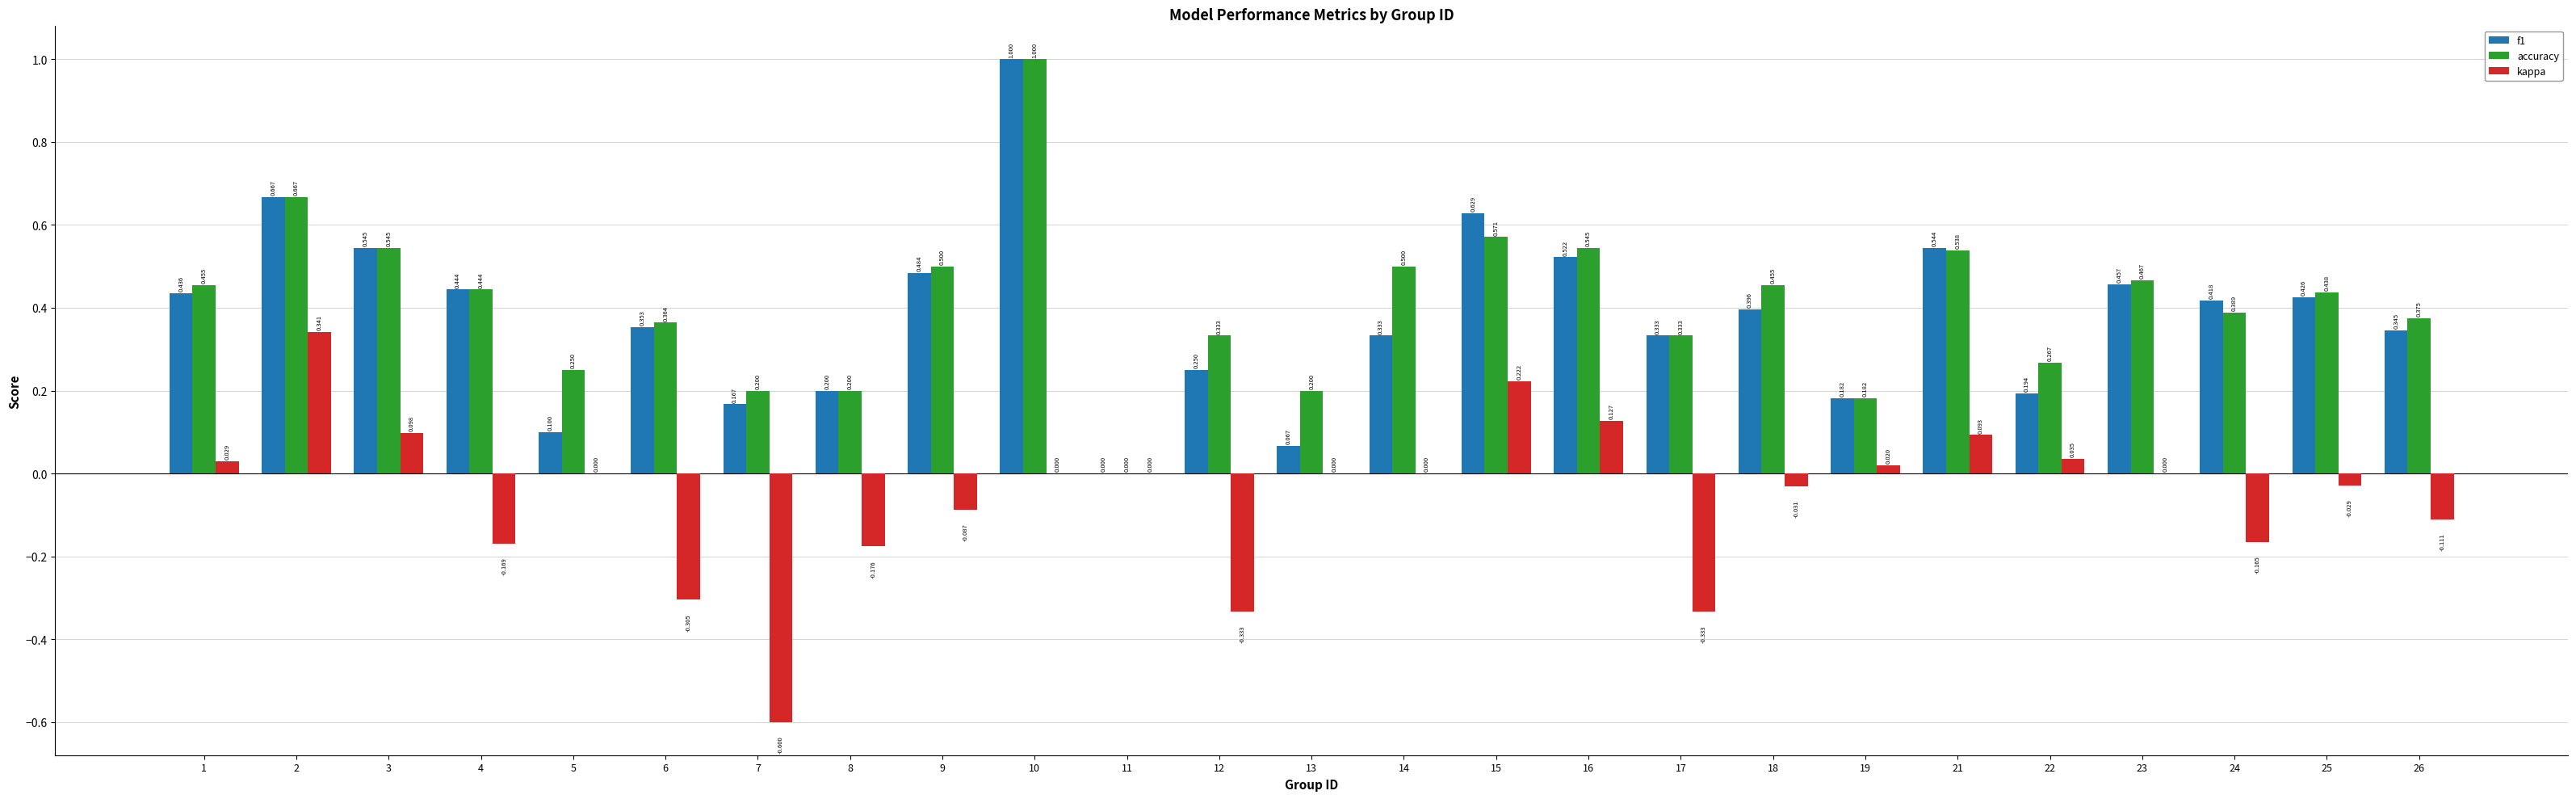

What are all the series names shown in the legend?

f1, accuracy, kappa